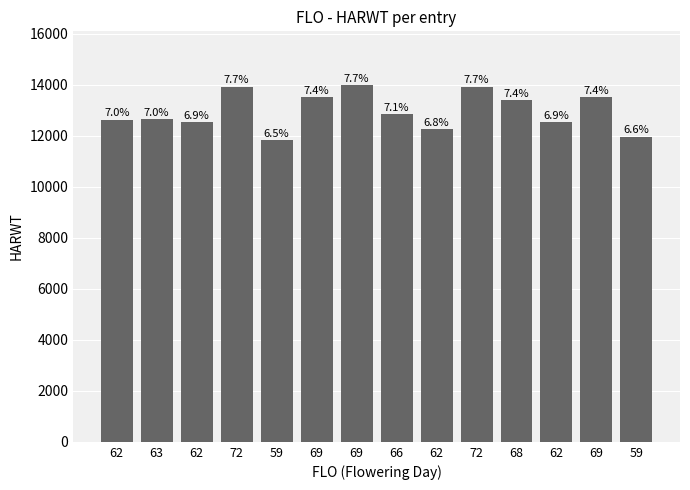

List the labels in order of value, largest first.

69, 72, 72, 69, 69, 68, 66, 63, 62, 62, 62, 62, 59, 59